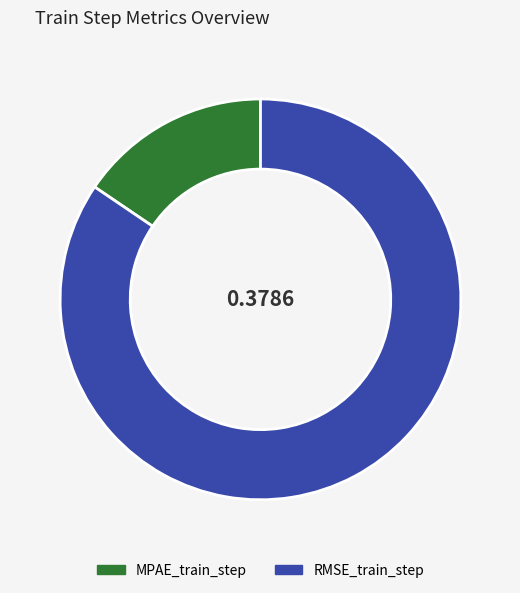

Rank the categories by value from highest to lowest.

RMSE_train_step, MPAE_train_step